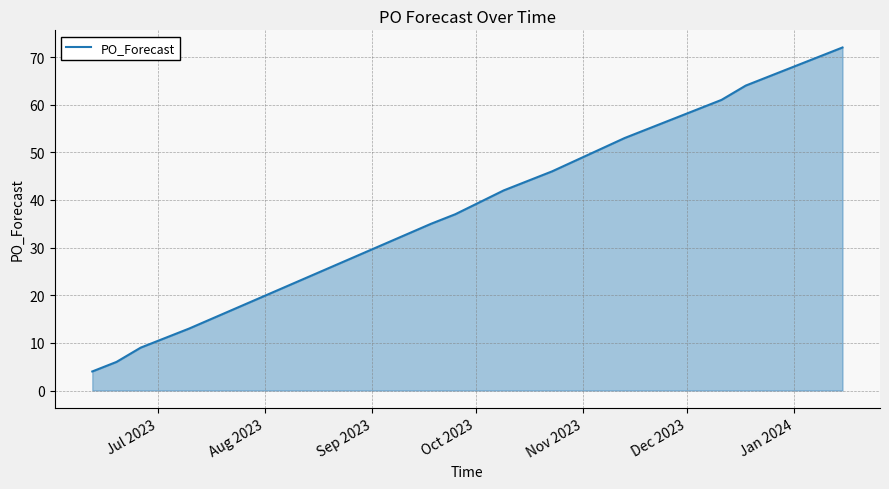

What is the difference between the maximum and minimum values?

68